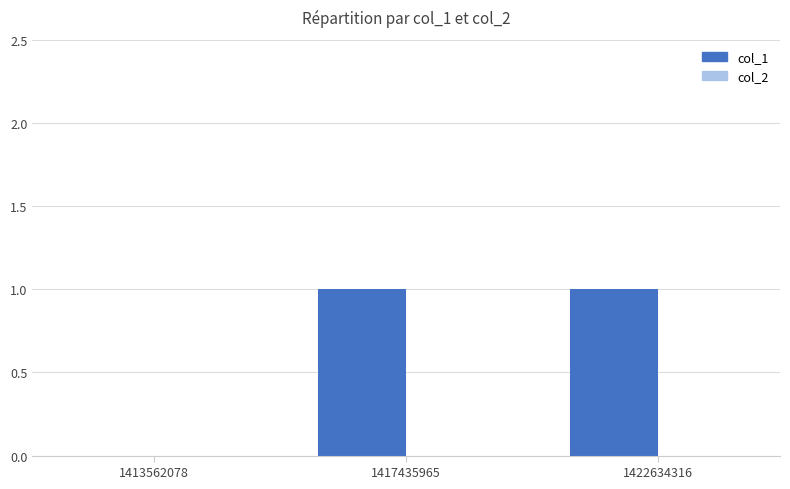

Reading left to right, transcribe all the data shown in this chart.

1413562078=0	1417435965=1	1422634316=1